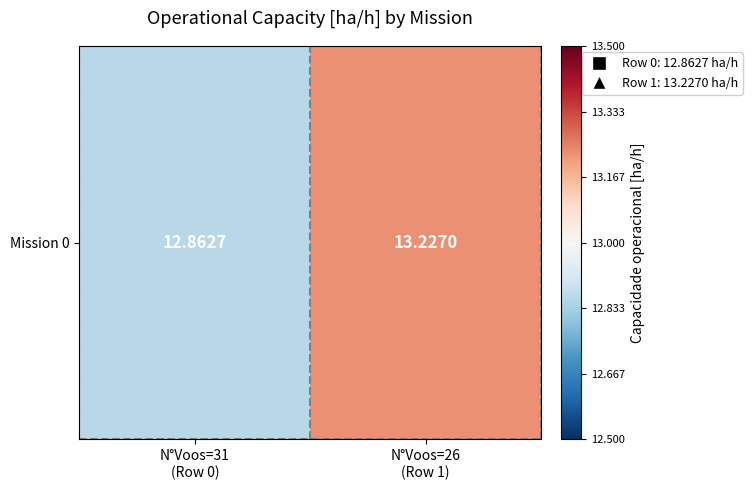

Rank the categories by value from highest to lowest.

N°Voos=26
(Row 1), N°Voos=31
(Row 0)